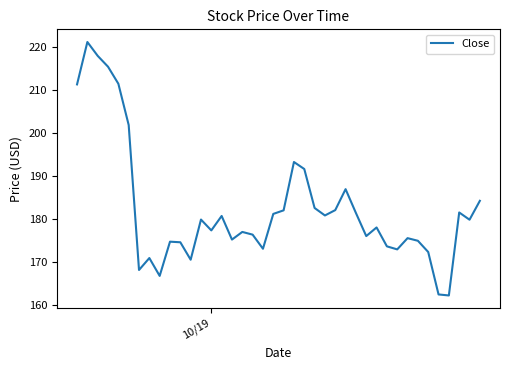

What is the greatest value displayed?

221.3